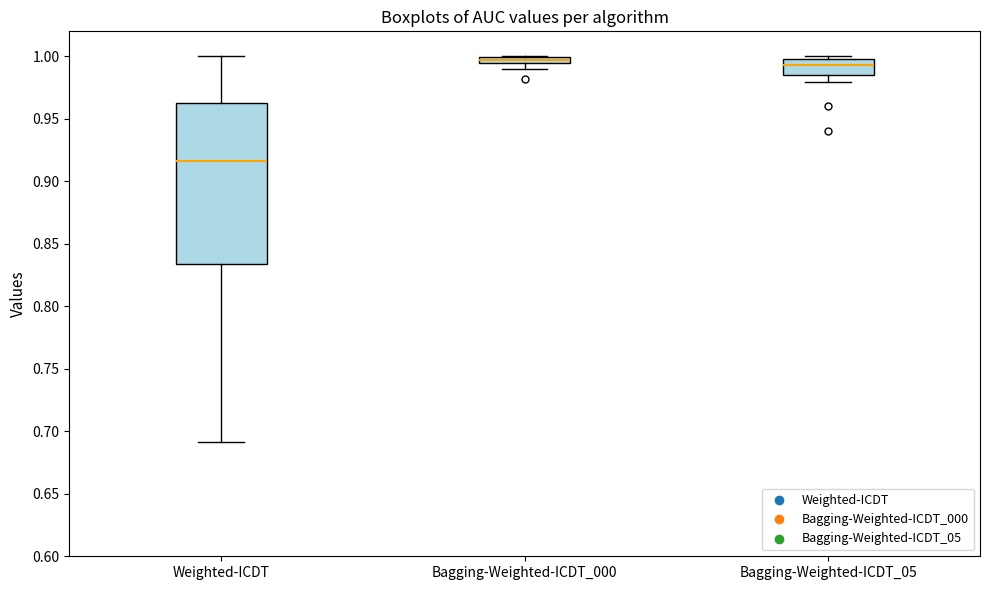

Where is the upper edge of the box for Bagging-Weighted-ICDT_05 on the y-axis? The values are not printed on the chart, so give them approximately, as read against the axis.

1.000